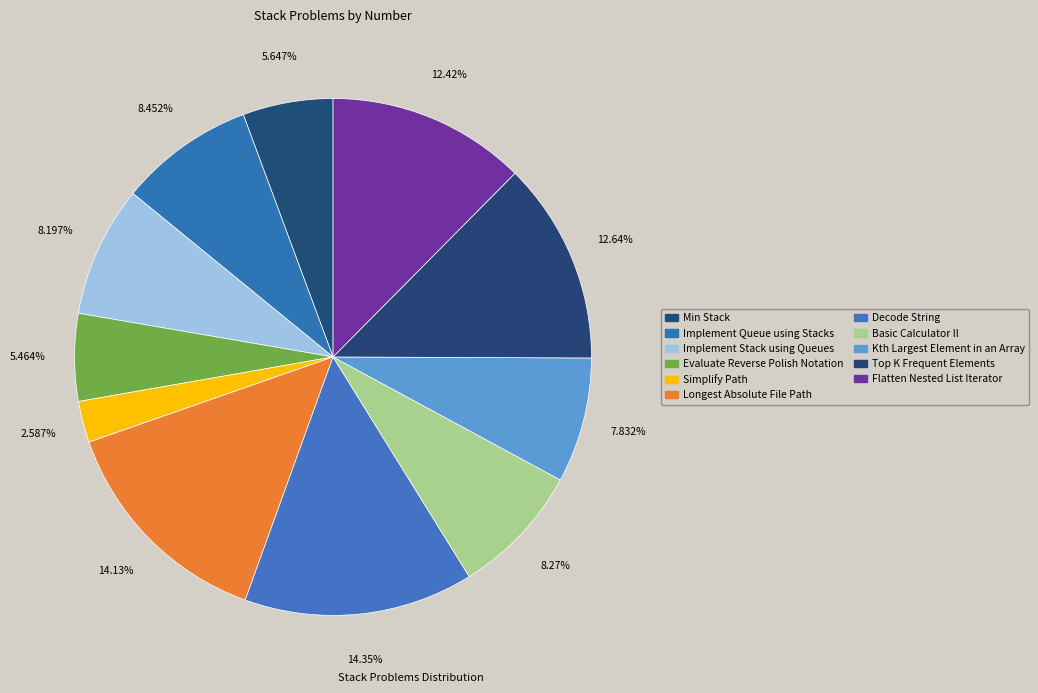

How many slices are in this pie chart?

11